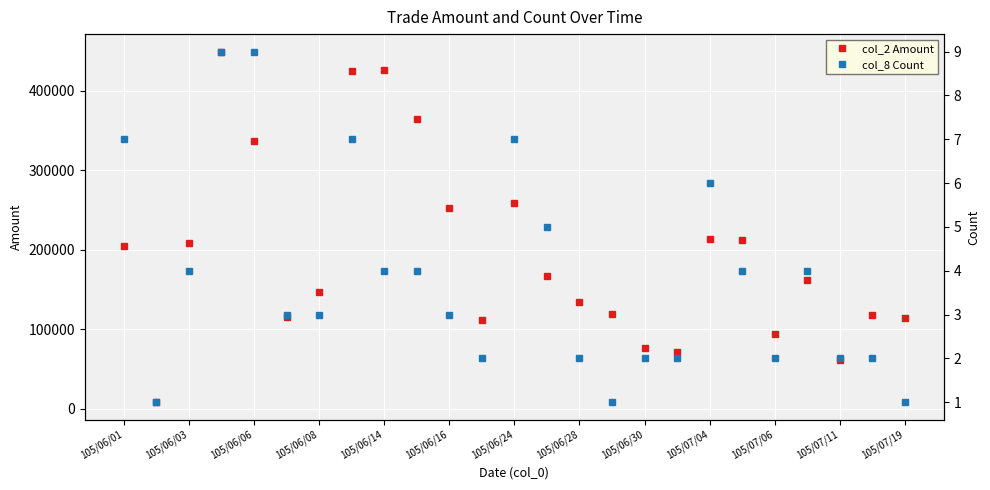

What is the highest value of the col_2 Amount series?

449530